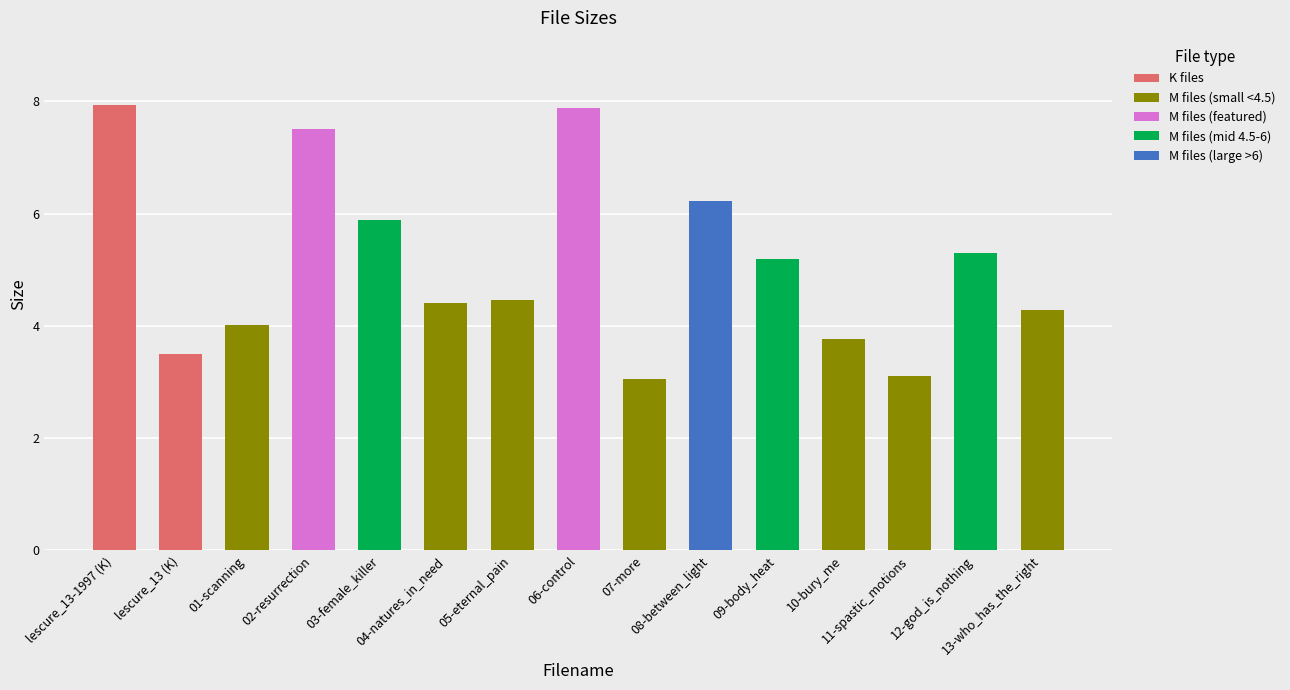

What is the minimum value shown in the chart?

3.1